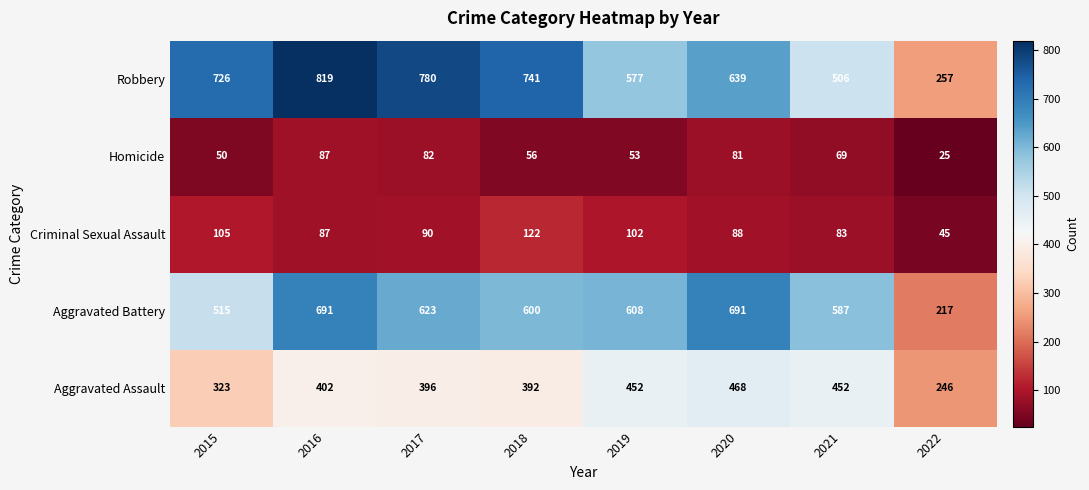

Is it true that Homicide equals 87 at 2016?

True